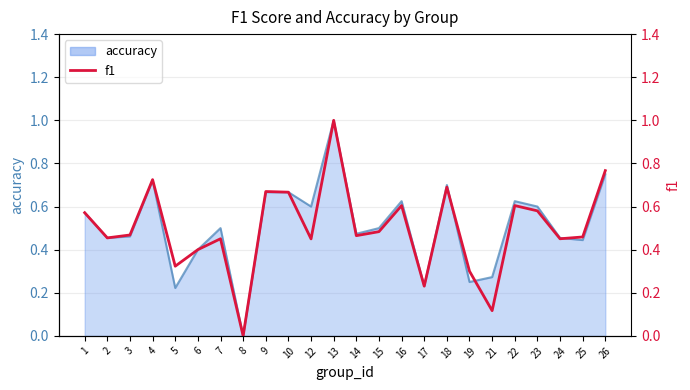

At which label is the value closest to 0?

8